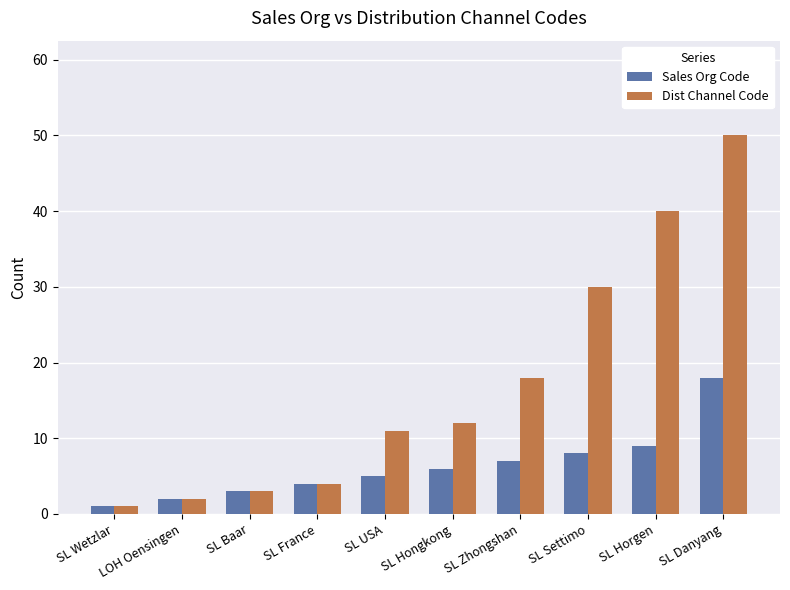

What is the sum of all Sales Org Code values?

63